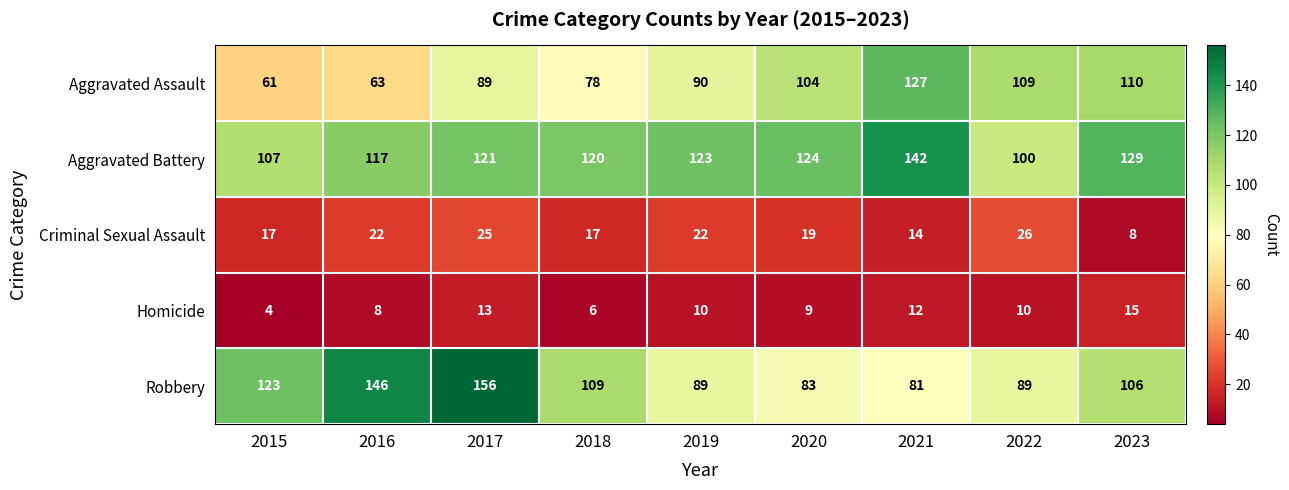

What is the difference between the second highest and minimum values in the Aggravated Battery series?

29